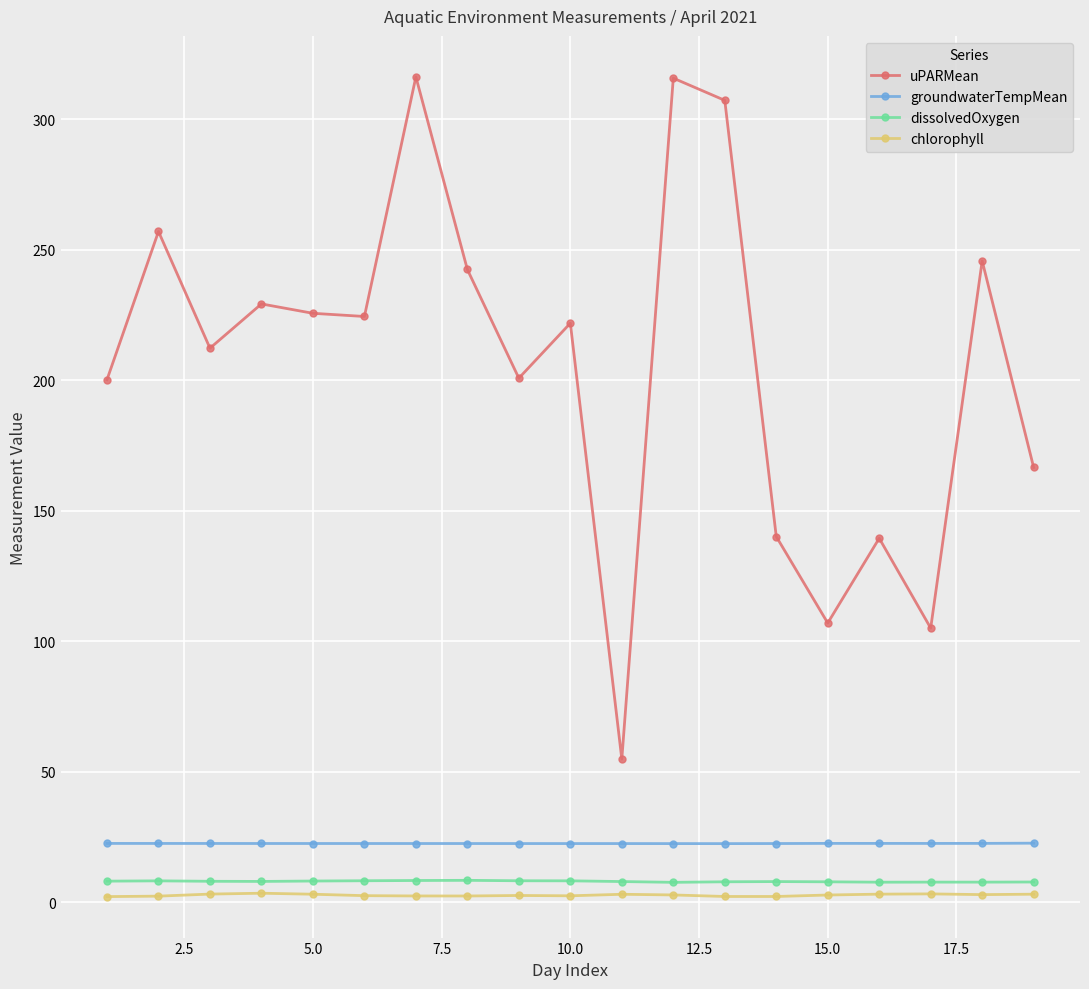

Rank the series by their maximum value, from highest to lowest.

uPARMean, groundwaterTempMean, dissolvedOxygen, chlorophyll